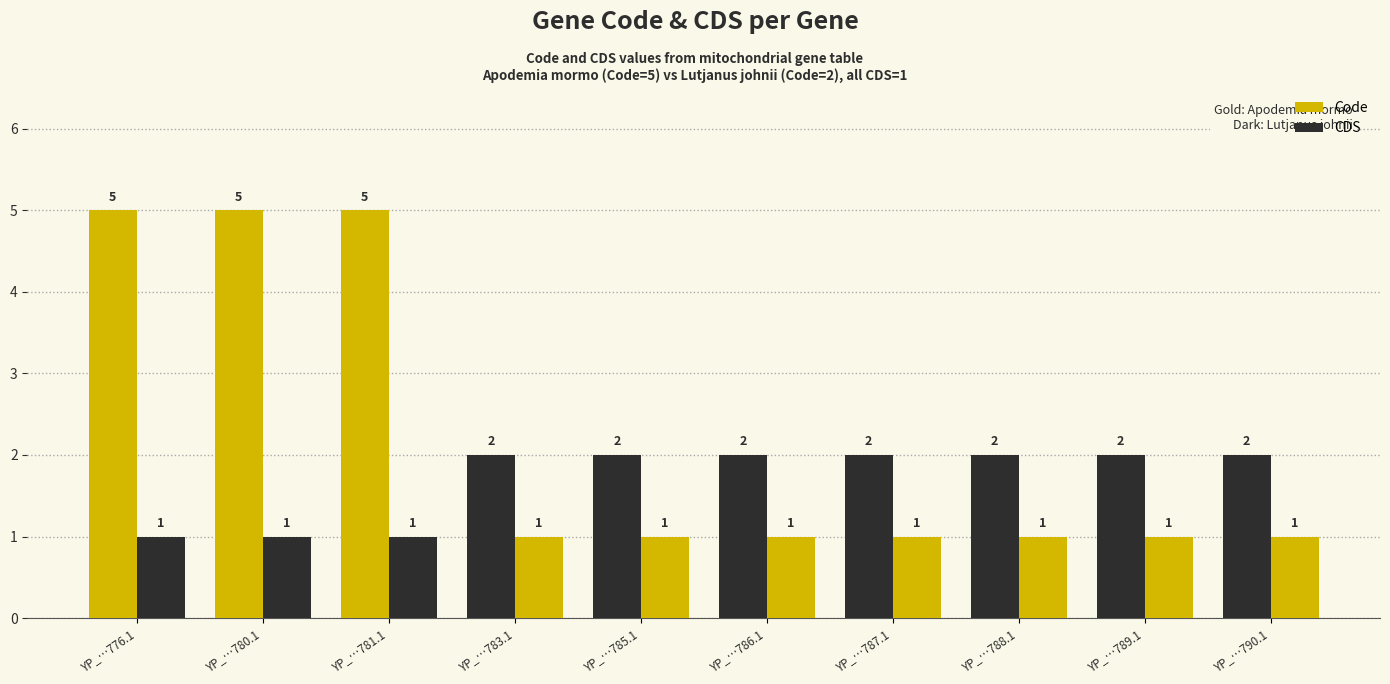

How many values in the Code series exceed 2?

3